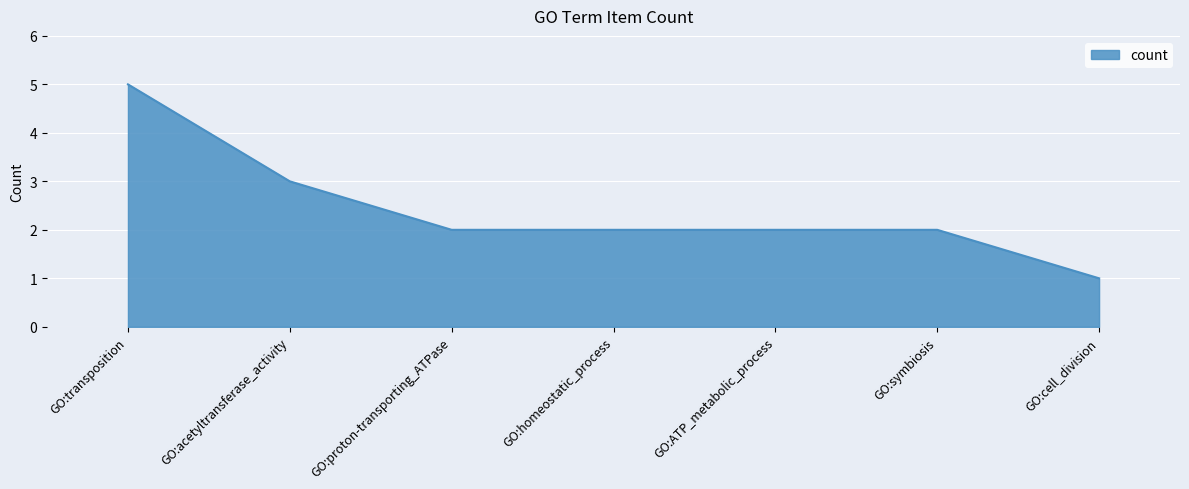

What is the maximum value shown in the chart?

5